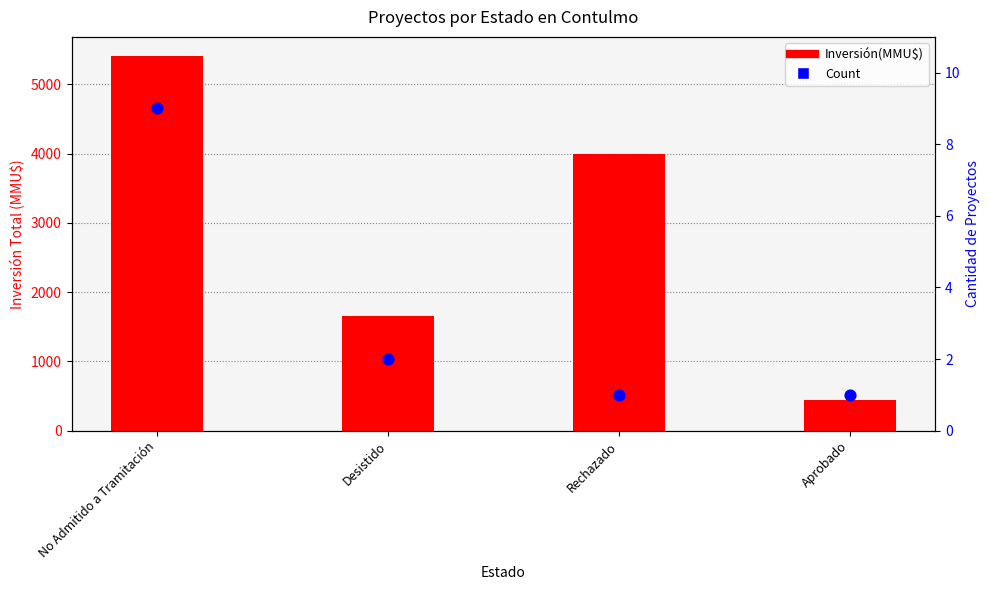

Which series reaches the minimum Y coordinate?

Count